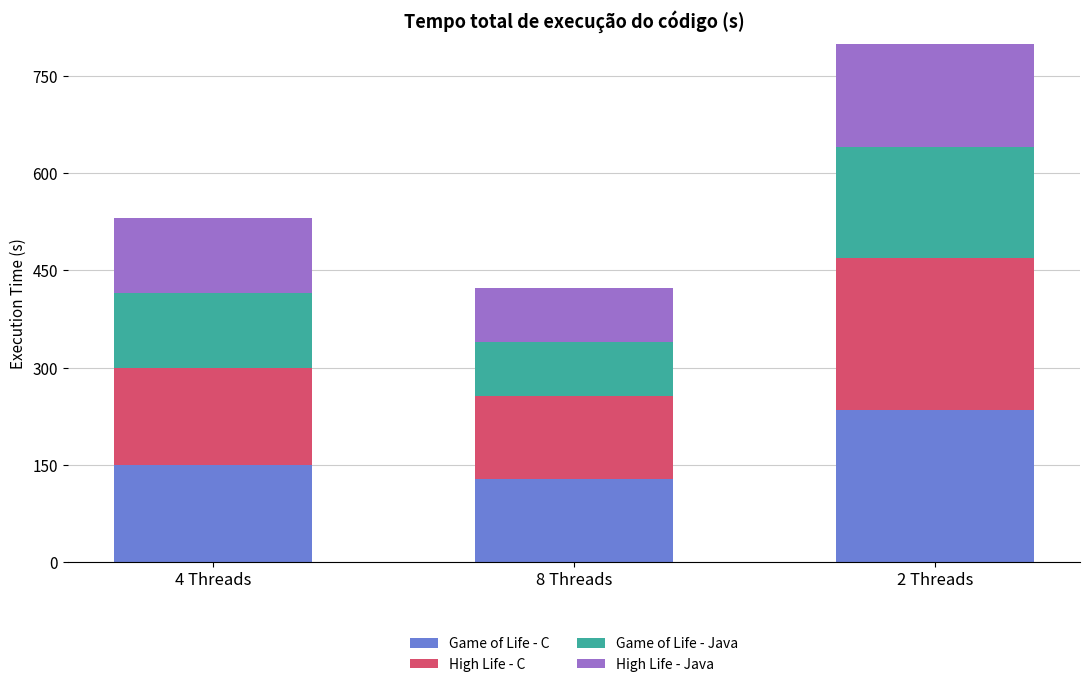

What is the minimum value for Game of Life - C?

127.9